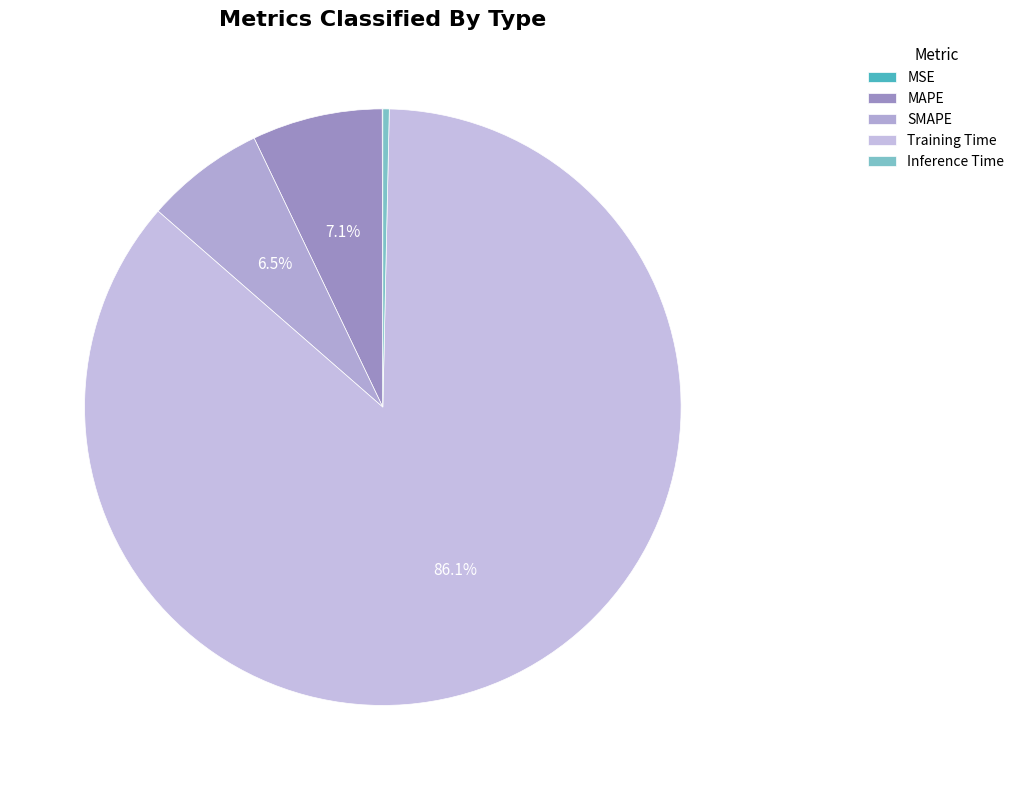

Do MAPE and Training Time together represent more than half of the pie?

Yes